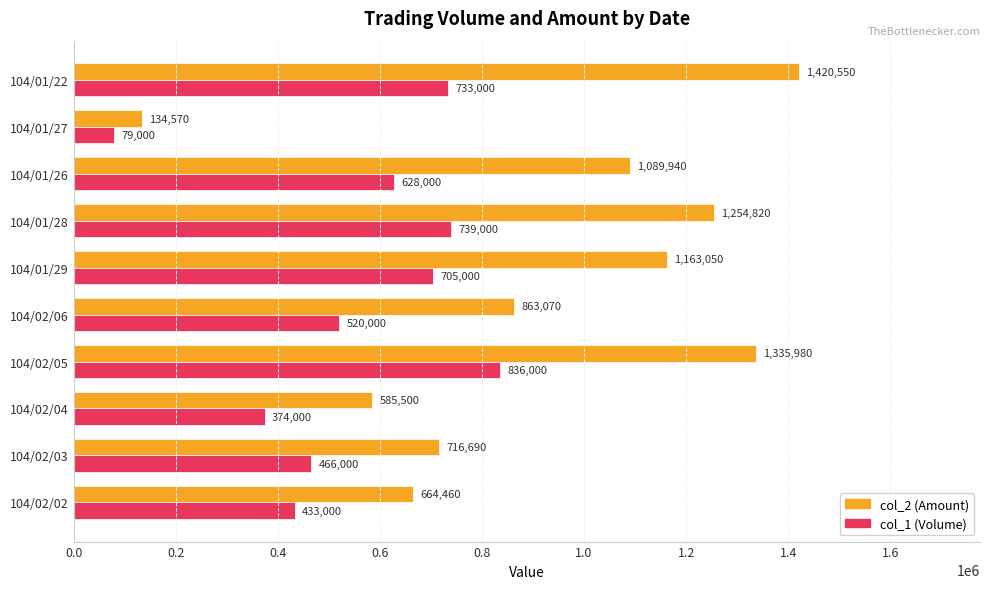

The col_1 (Volume) series shows 733000 at 104/01/22. True or false?

True